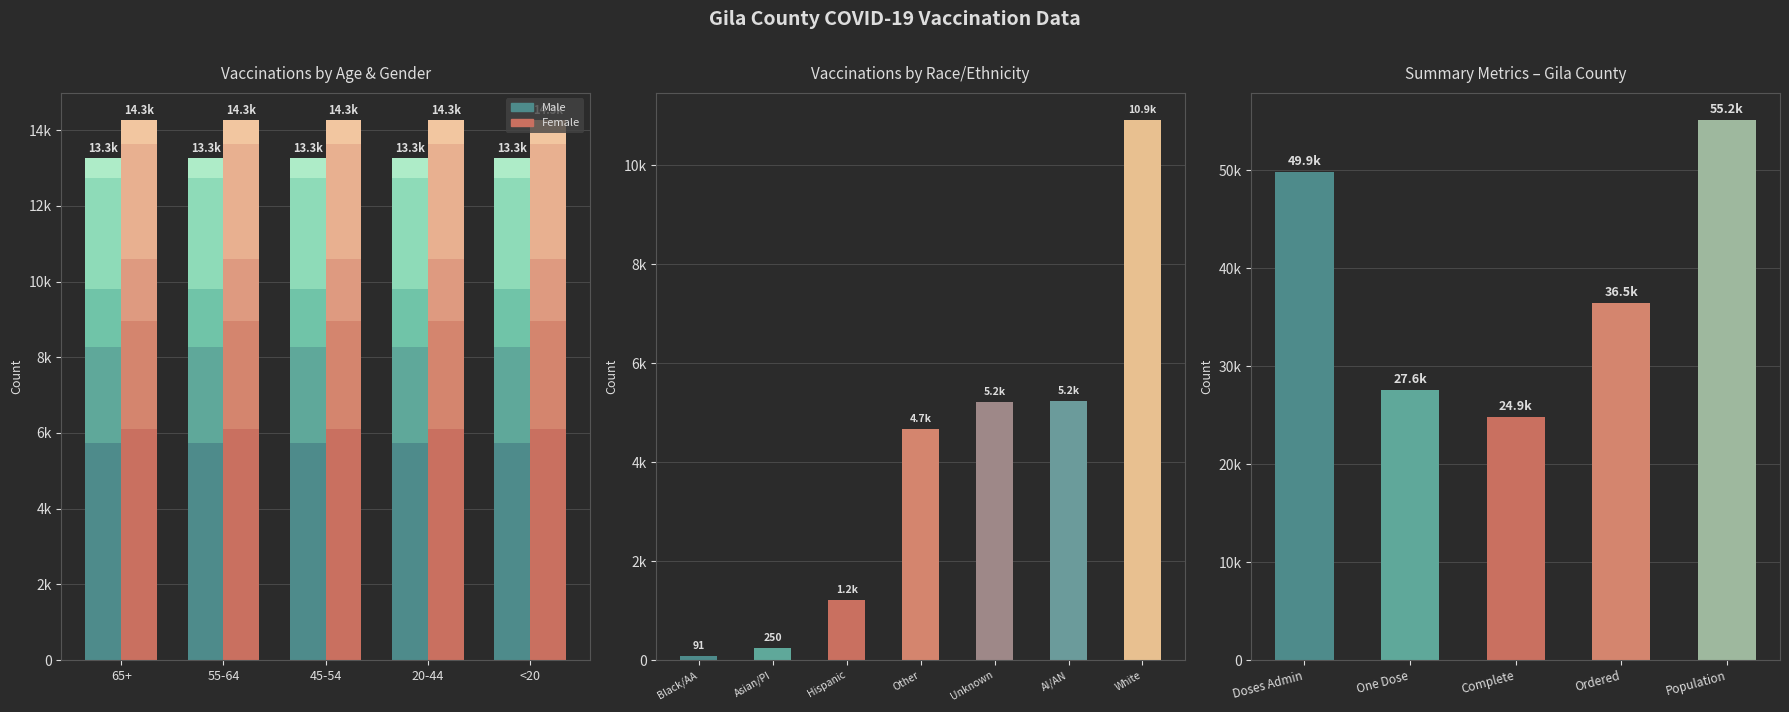

At how many categories does at least one series exceed 5925?

5